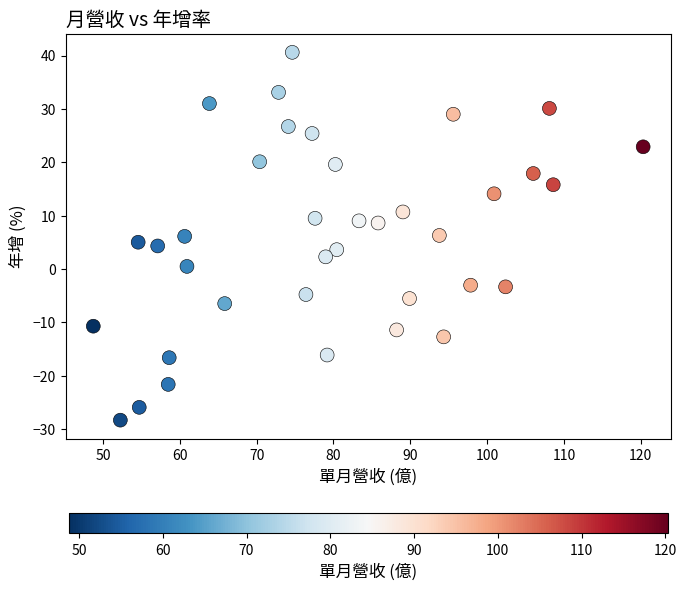

What is the range of X values (max minus min)?

71.5